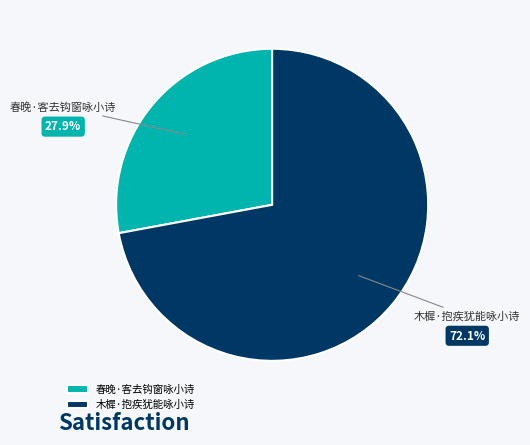

True or false: 春晚·客去钩窗咏小诗 accounts for 20% of the total.

False